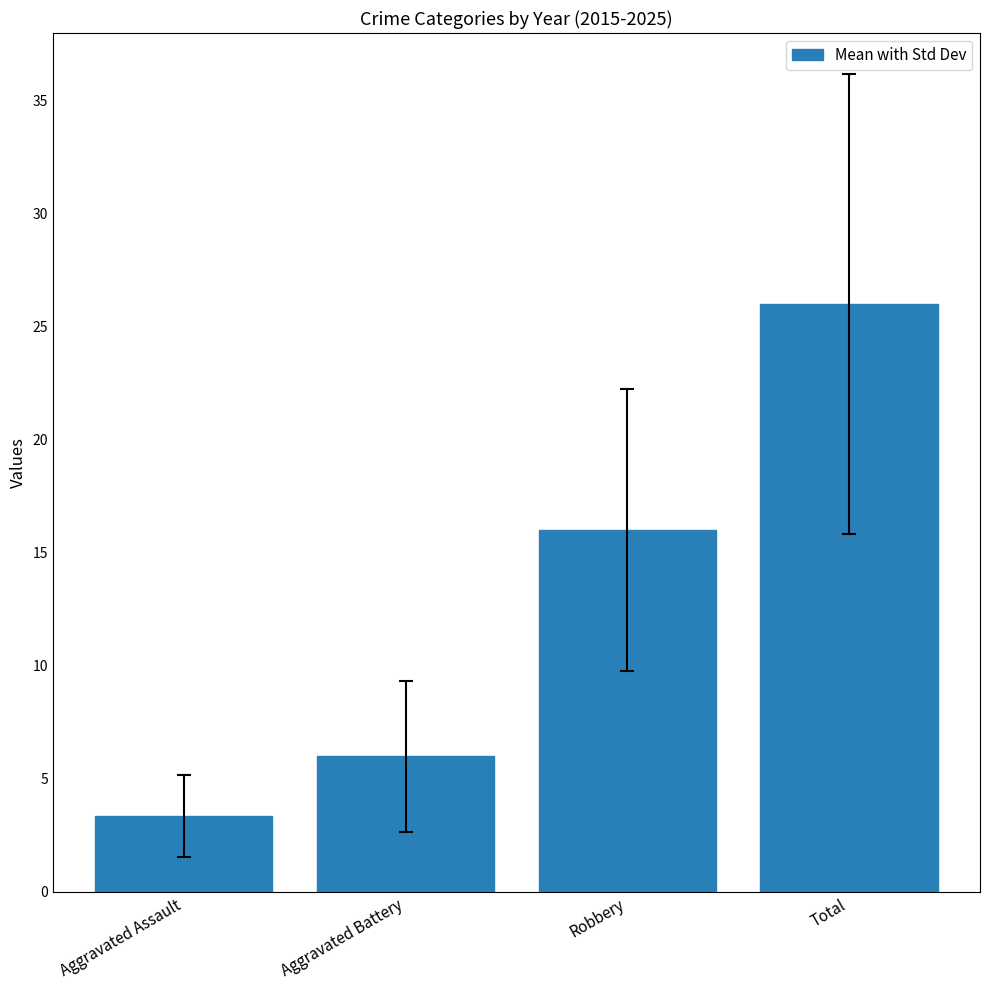

What is the greatest value displayed?

26.0